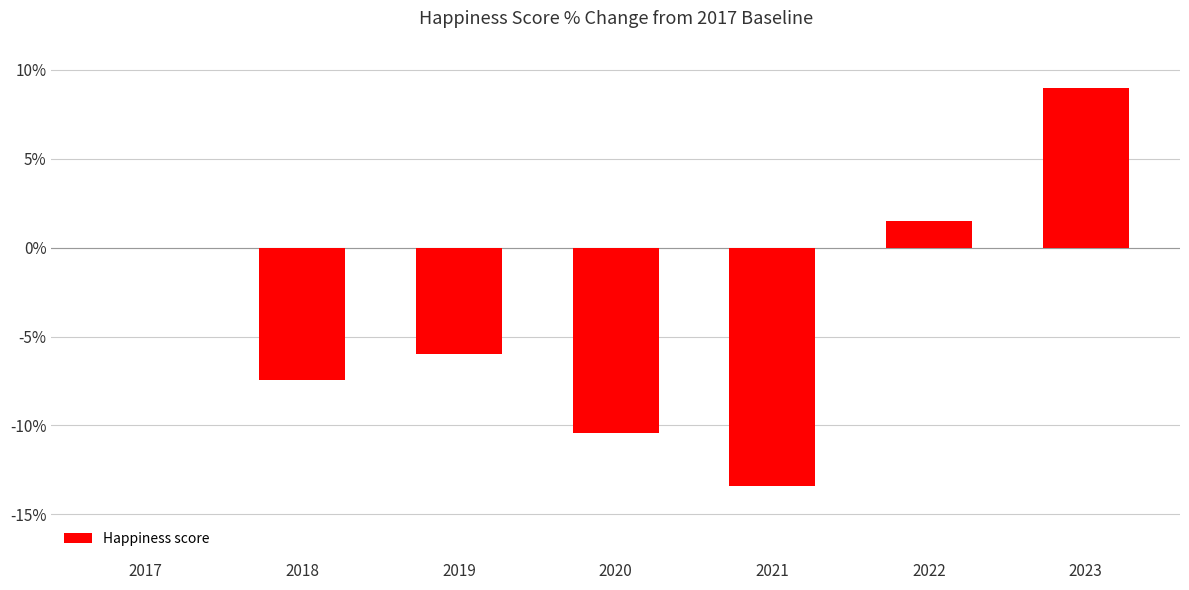

Which has a higher value, 2017 or 2019?

2017